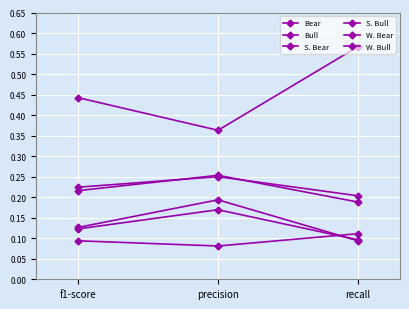

How many data points does each series have?

3